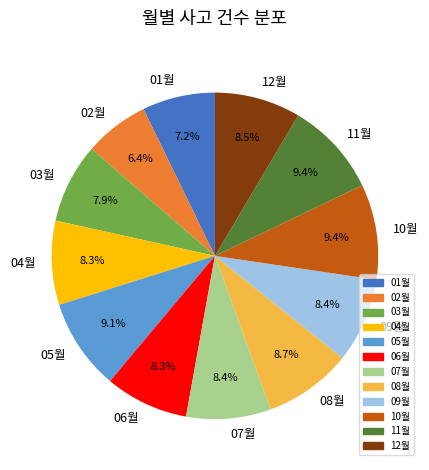

Approximately how many times larger is the value at 09월 compared to 12월?

1.0